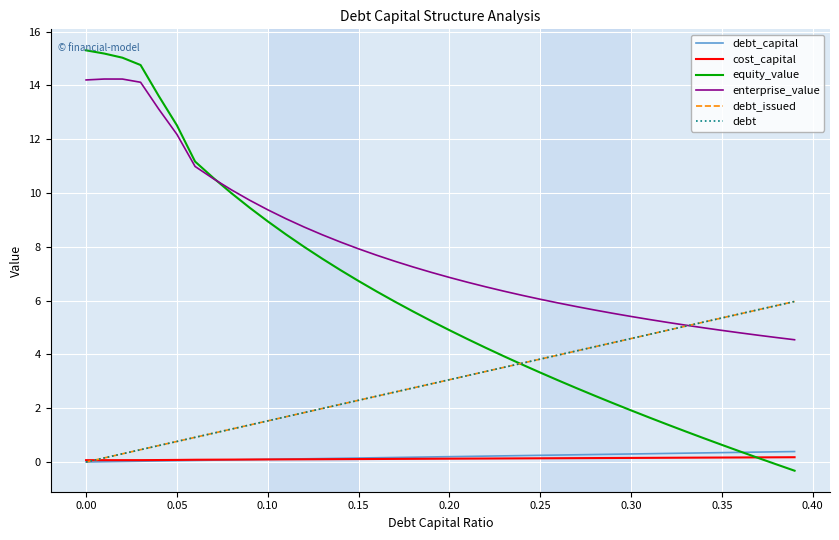

Reading left to right, transcribe all the data shown in this chart.

debt_capital: 0.0	0.0	0.0	0.0	0.0	0.1	0.1	0.1	0.1	0.1	0.1	0.1	0.1	0.1	0.1	0.1	0.2	0.2	0.2	0.2	0.2	0.2	0.2	0.2	0.2	0.2	0.3	0.3	0.3	0.3	0.3	0.3	0.3	0.3	0.3	0.3	0.4	0.4	0.4	0.4
cost_capital: 0.1	0.1	0.1	0.1	0.1	0.1	0.1	0.1	0.1	0.1	0.1	0.1	0.1	0.1	0.1	0.1	0.1	0.1	0.1	0.1	0.1	0.1	0.1	0.1	0.1	0.1	0.1	0.1	0.1	0.2	0.2	0.2	0.2	0.2	0.2	0.2	0.2	0.2	0.2	0.2
equity_value: 15.3	15.2	15.0	14.8	13.6	12.5	11.2	10.6	10.0	9.5	8.9	8.5	8.0	7.6	7.1	6.7	6.3	6.0	5.6	5.2	4.9	4.6	4.2	3.9	3.6	3.3	3.0	2.7	2.5	2.2	1.9	1.7	1.4	1.1	0.9	0.6	0.4	0.2	-0.1	-0.3
enterprise_value: 14.2	14.2	14.2	14.1	13.1	12.2	11.0	10.5	10.1	9.7	9.4	9.0	8.7	8.4	8.2	7.9	7.7	7.5	7.2	7.0	6.9	6.7	6.5	6.3	6.2	6.0	5.9	5.8	5.6	5.5	5.4	5.3	5.2	5.1	5.0	4.9	4.8	4.7	4.6	4.5
debt_issued: 0.0	0.2	0.3	0.5	0.6	0.8	0.9	1.1	1.2	1.4	1.5	1.7	1.8	2.0	2.1	2.3	2.4	2.6	2.8	2.9	3.1	3.2	3.4	3.5	3.7	3.8	4.0	4.1	4.3	4.4	4.6	4.7	4.9	5.0	5.2	5.4	5.5	5.7	5.8	6.0
debt: 0.0	0.2	0.3	0.5	0.6	0.8	0.9	1.1	1.2	1.4	1.5	1.7	1.8	2.0	2.1	2.3	2.4	2.6	2.8	2.9	3.1	3.2	3.4	3.5	3.7	3.8	4.0	4.1	4.3	4.4	4.6	4.7	4.9	5.0	5.2	5.4	5.5	5.7	5.8	6.0